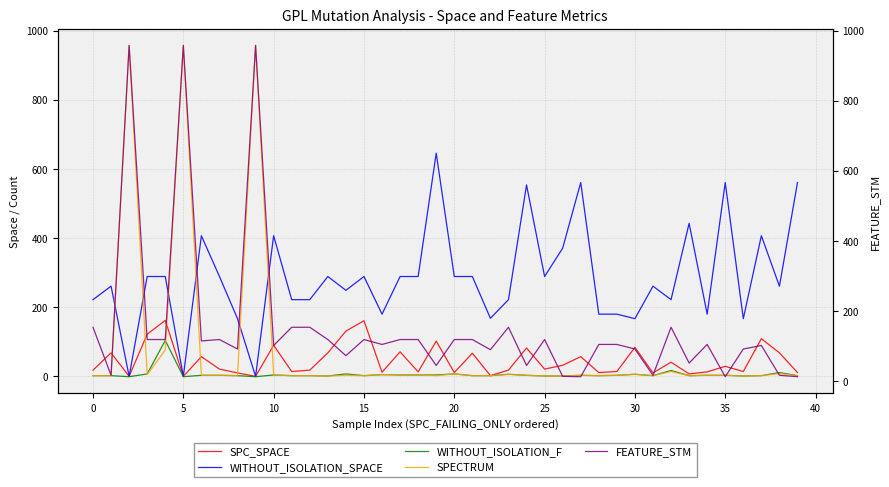

True or false: SPECTRUM has more than 0 points higher than both neighbors.

True